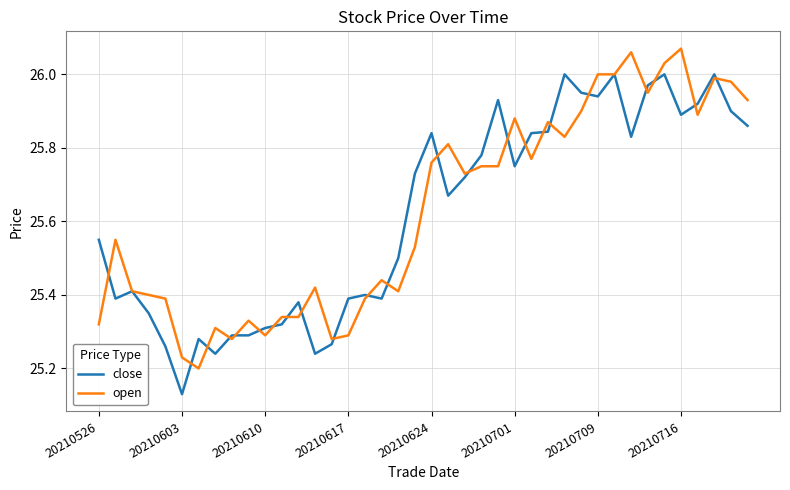

List the series in order of their peak value, lowest first.

close, open